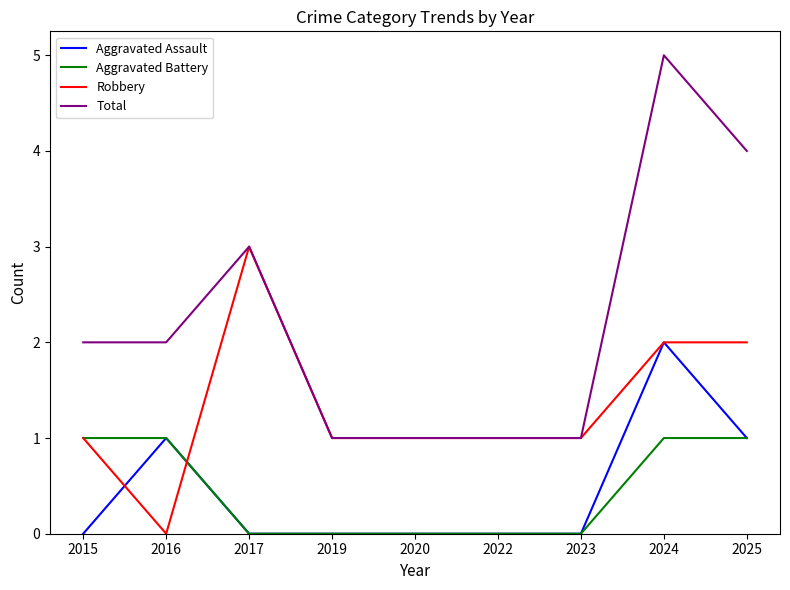

Count the Aggravated Assault values in the range 0 to 1.

8